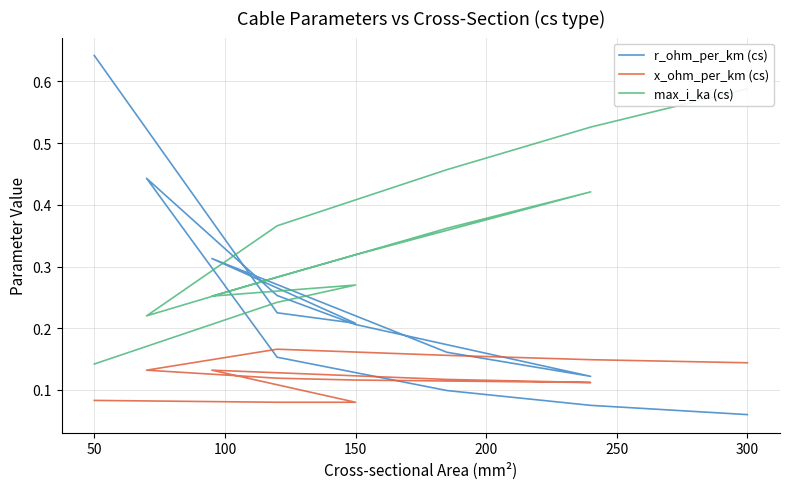

How many lines are shown in the chart?

3